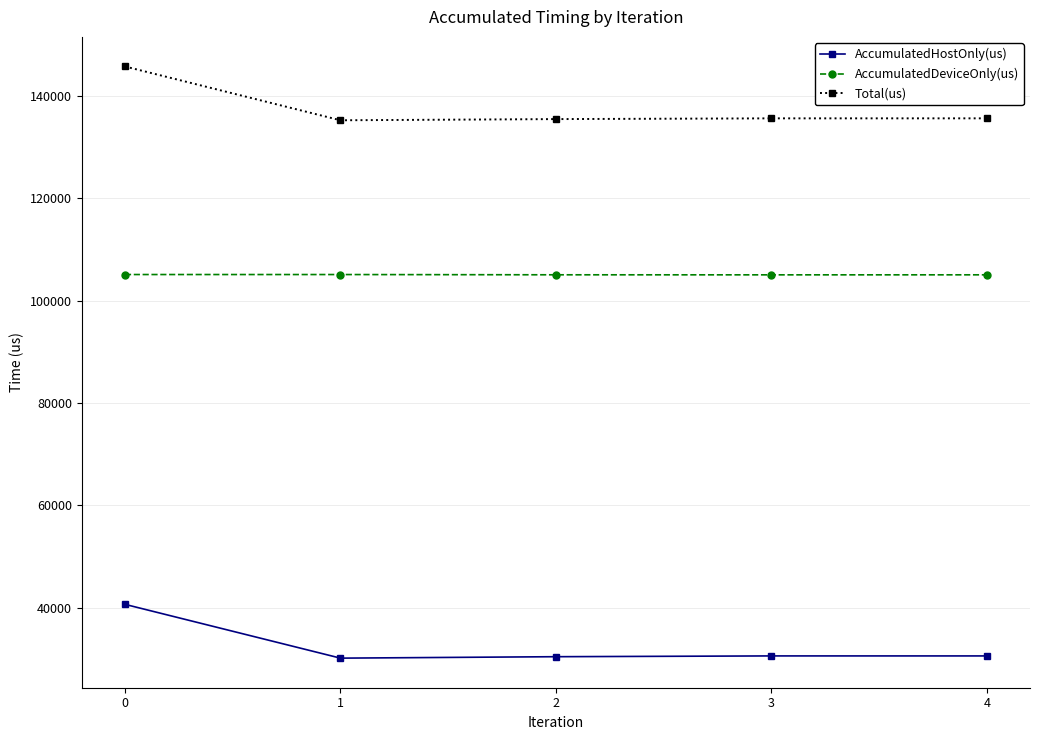

True or false: AccumulatedHostOnly(us) and AccumulatedDeviceOnly(us) cross at least once.

False